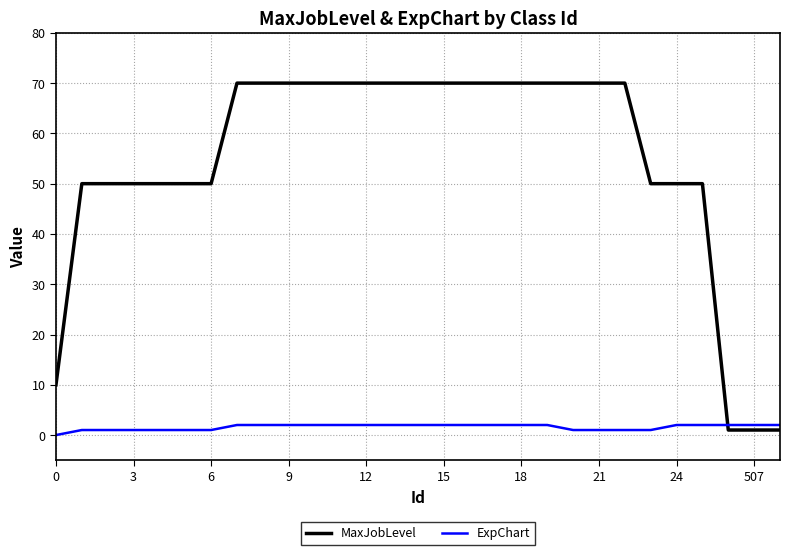

Which series has the widest spread of values?

MaxJobLevel